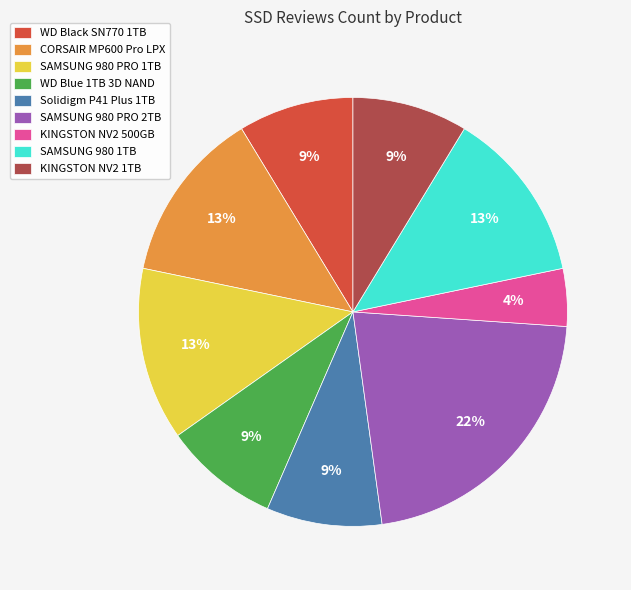

Combined, do WD Blue 1TB 3D NAND and WD Black SN770 1TB account for over 50%?

No